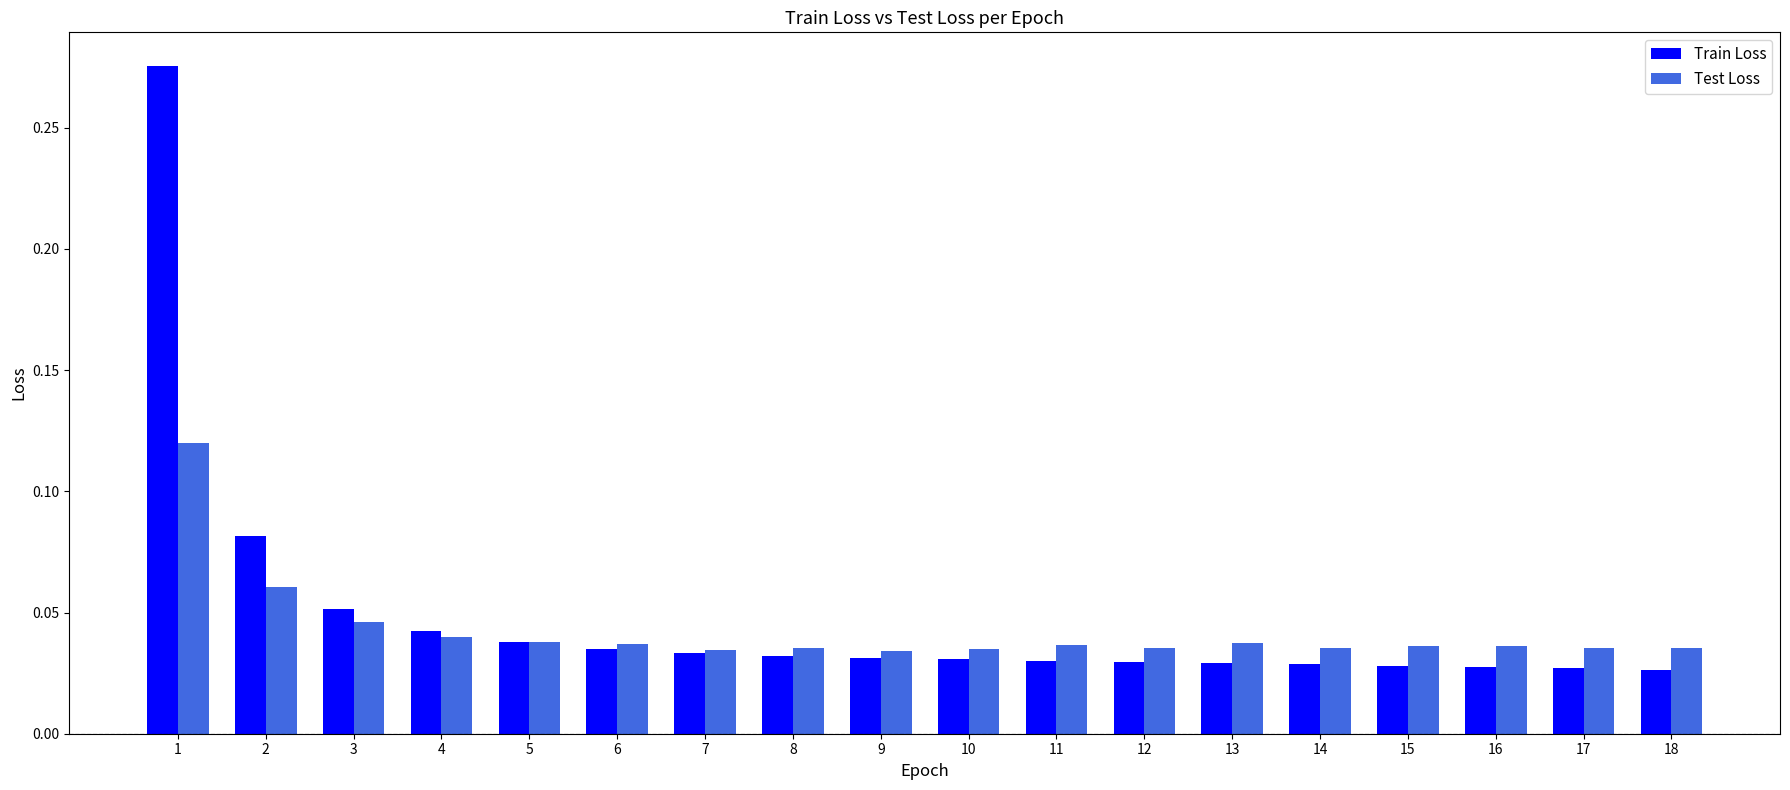

At which label does Train Loss reach its peak?

1